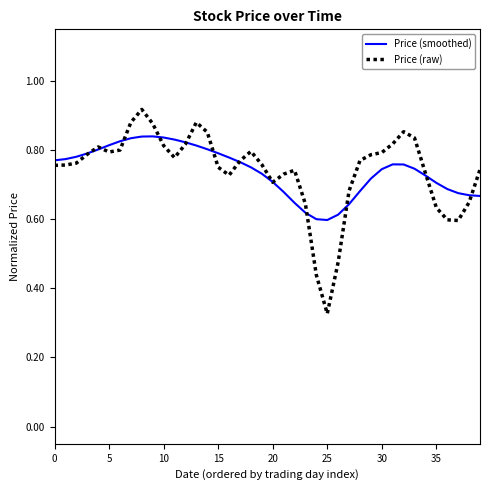

Rank the series by their maximum value, from highest to lowest.

Price (raw), Price (smoothed)